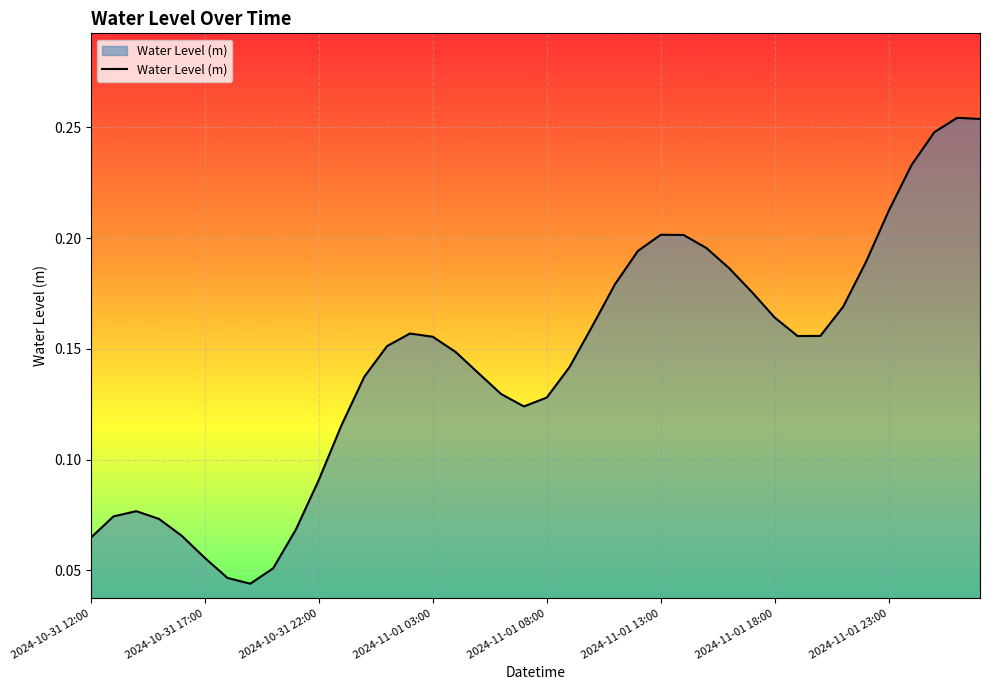

How many values are between 0 and 1?

40